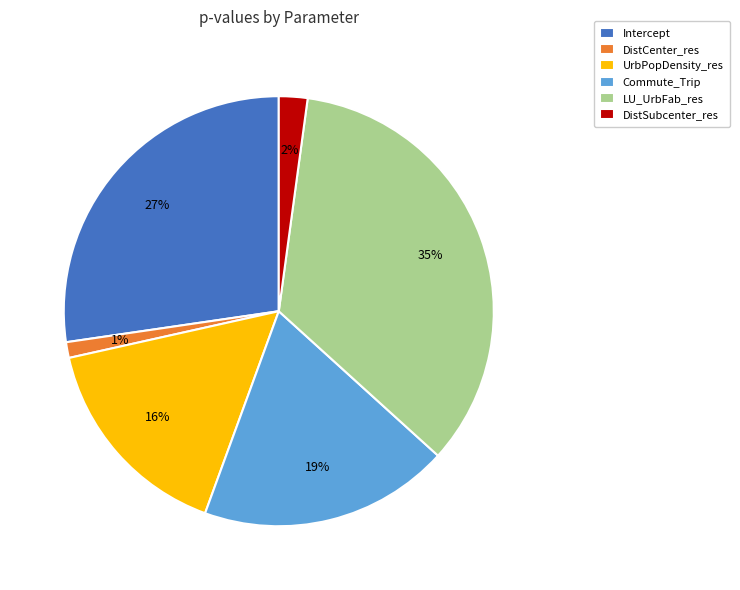

To the nearest percent, what portion does DistSubcenter_res represent?

2%